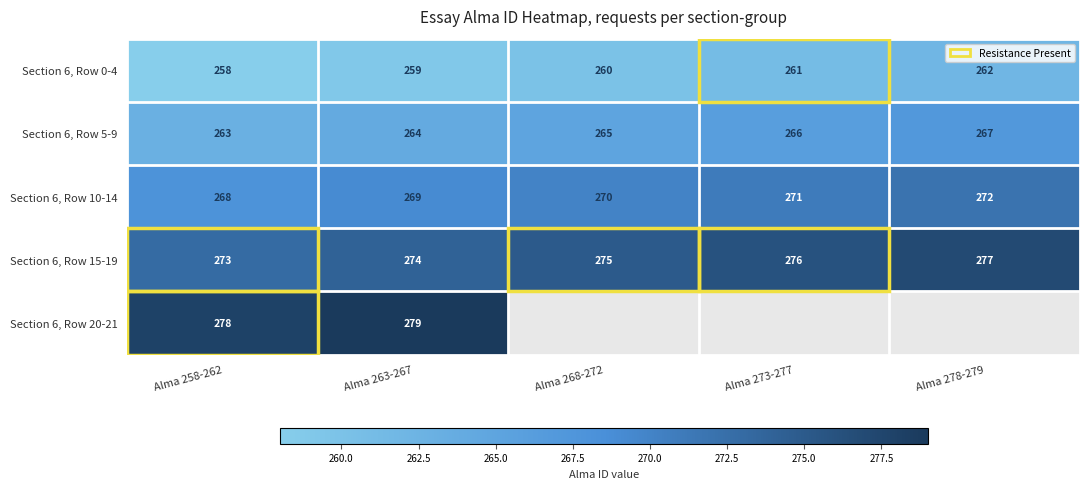

How many values in the Section 6, Row 0-4 series are below 260?

2